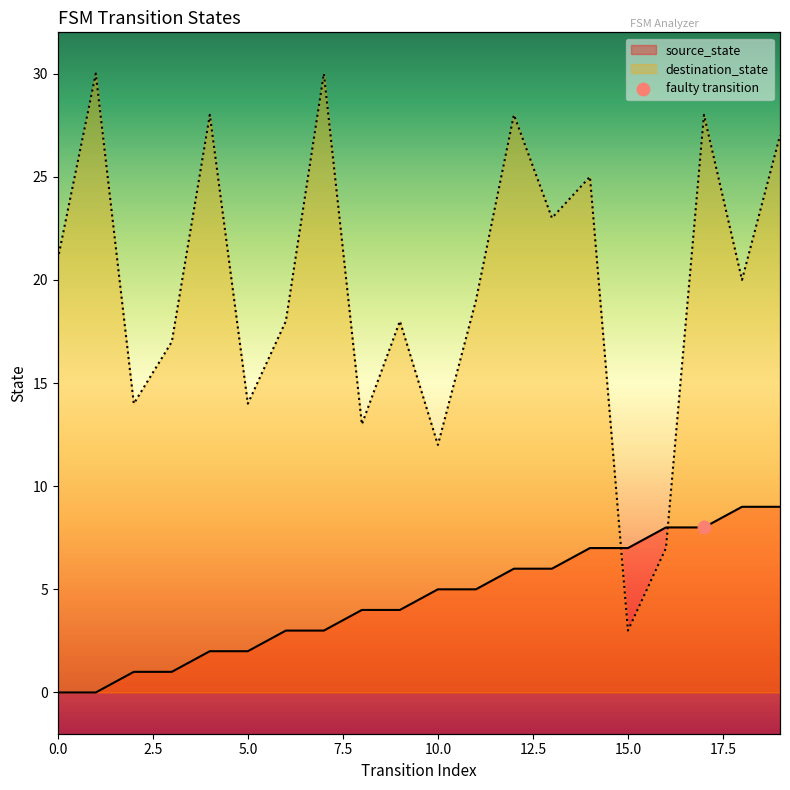

What are all the series names shown in the legend?

source_state, destination_state